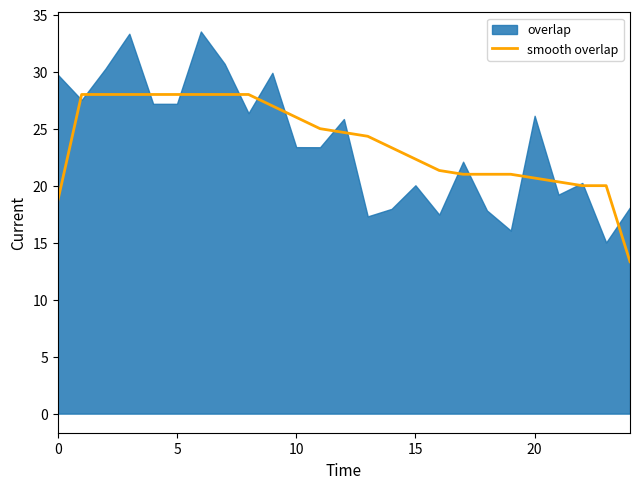

What is the difference between the values at 14 and 13?

1.0